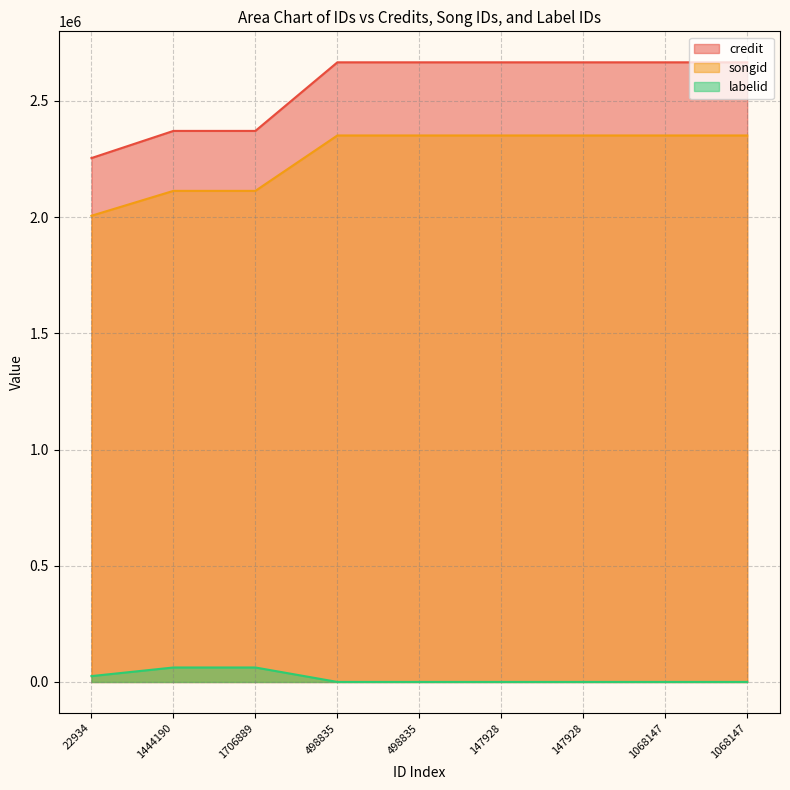

What is the sum of all credit values?

22988301